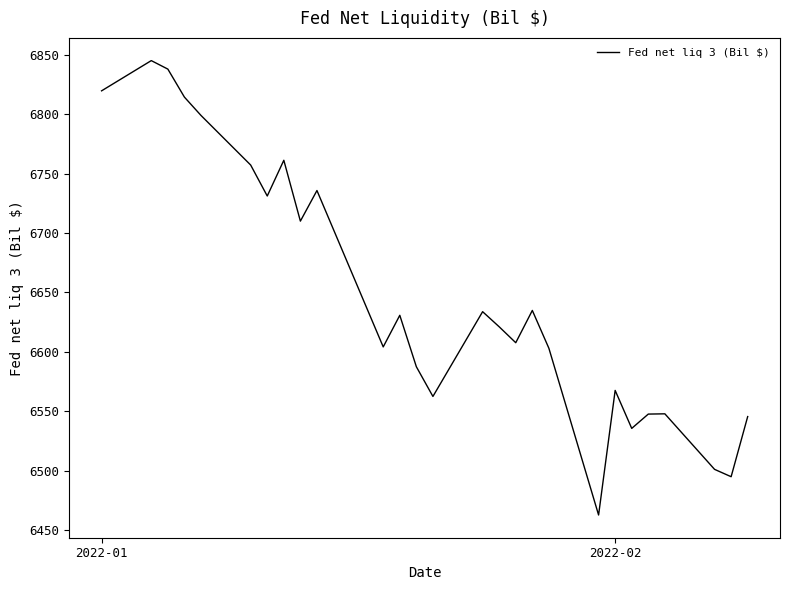

What is the difference between the maximum and minimum values?

382.5